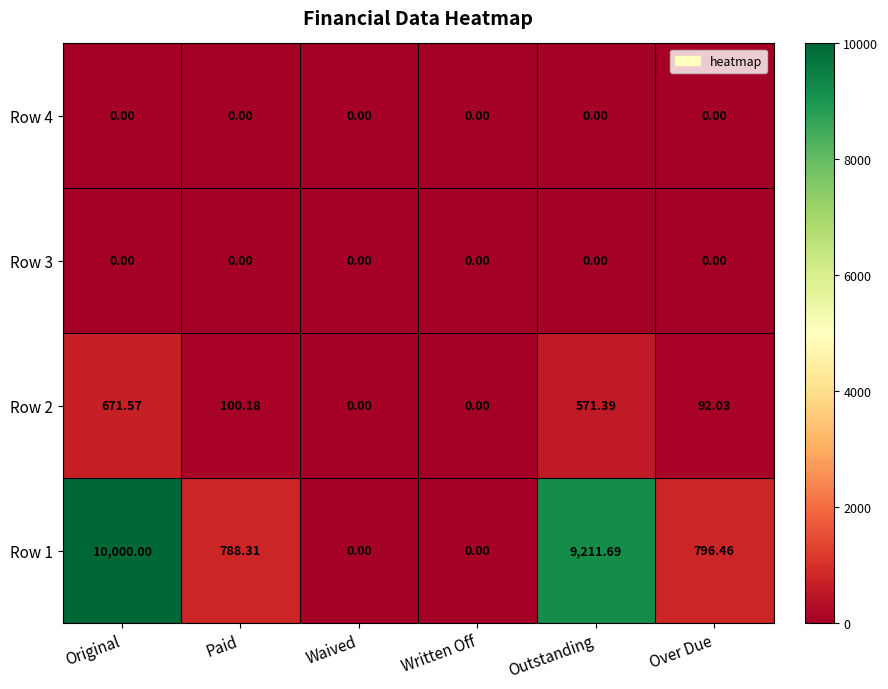

Which category has the highest value in the Row 2 series?

Original